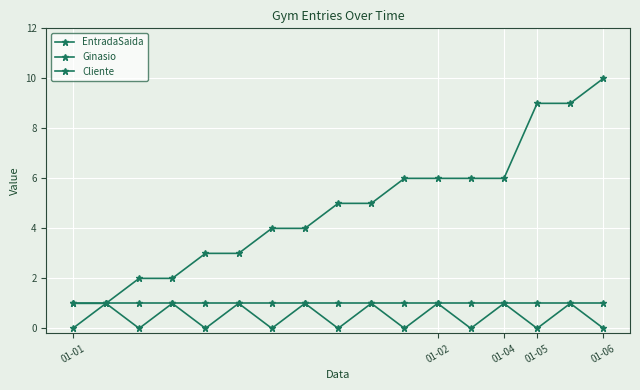

Is this an area chart (filled region under the line)?

No